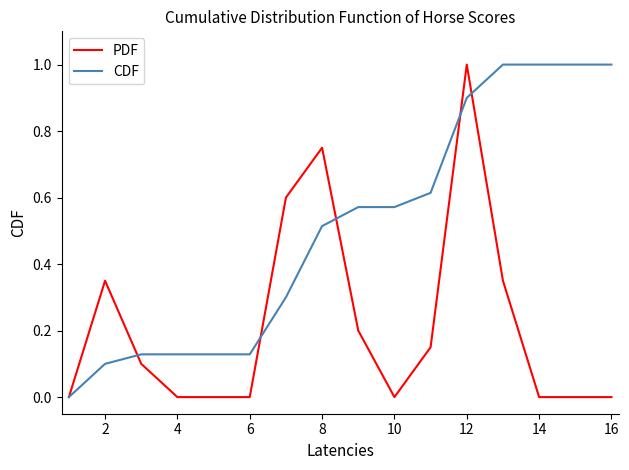

What is the highest value of the PDF series?

1.0